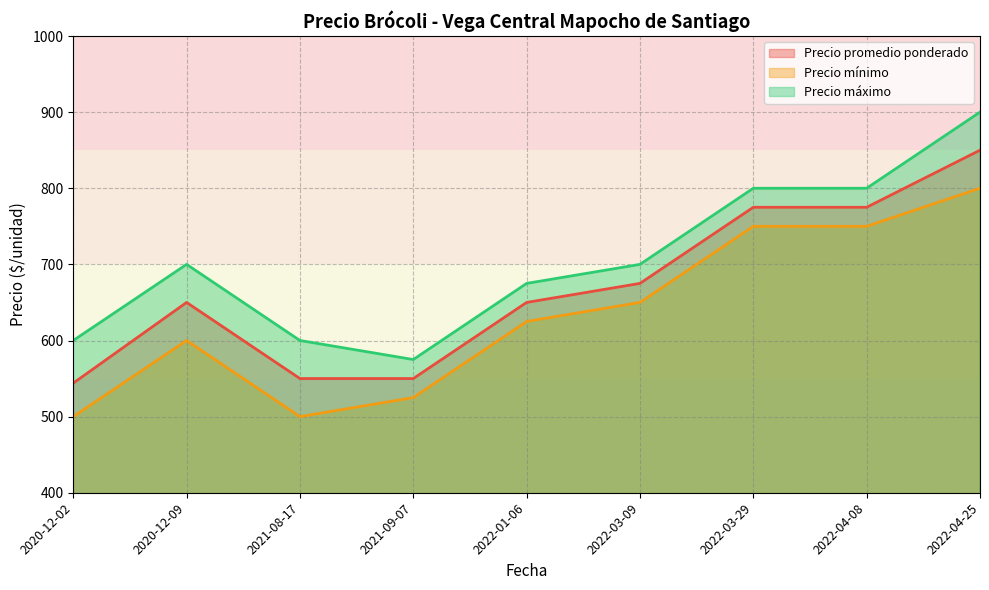

What is the difference between the highest and lowest values at 2022-01-06?

50